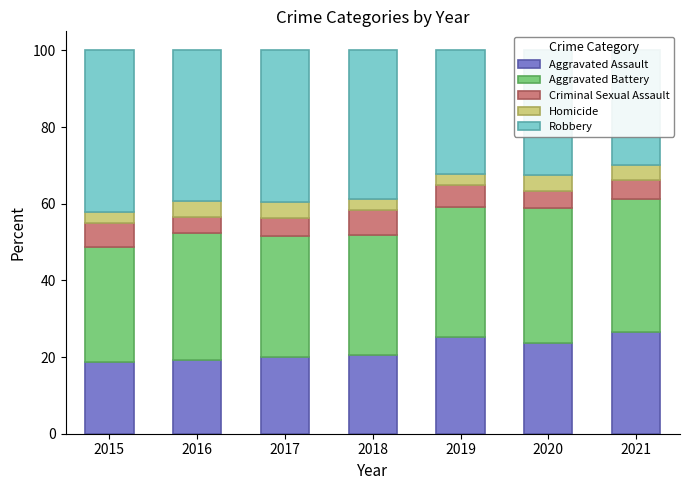

What is the value of the Aggravated Assault bar at the 6th from the left?

23.8